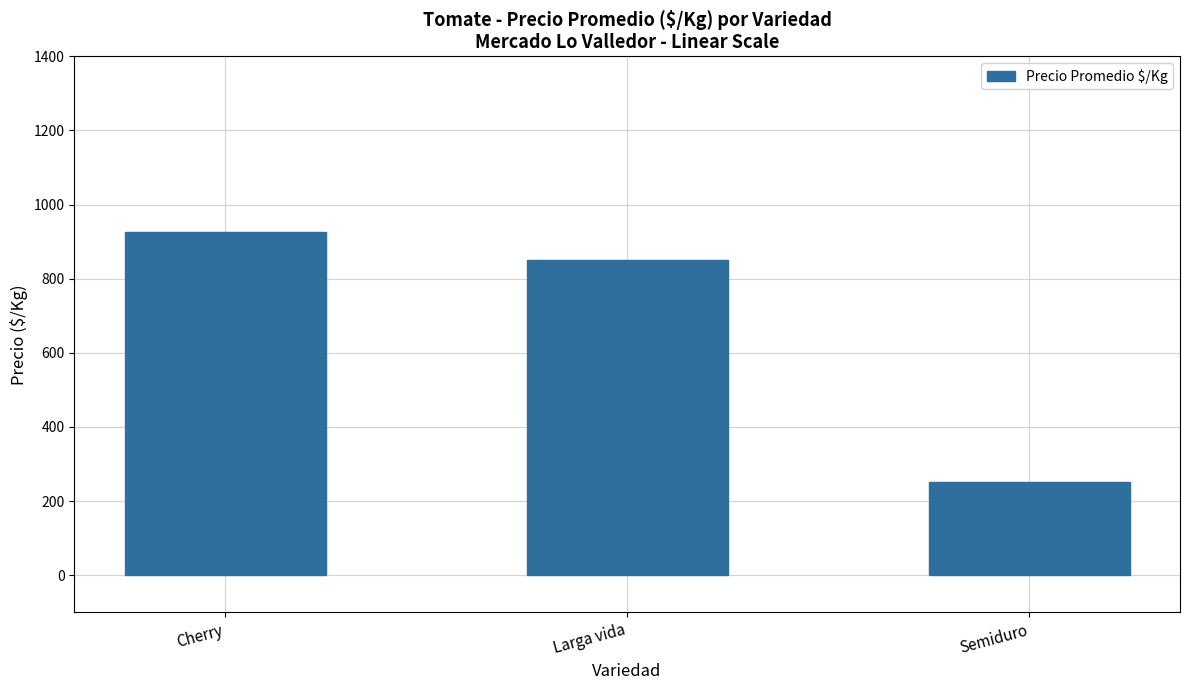

Which label corresponds to the smallest value in the chart?

Semiduro